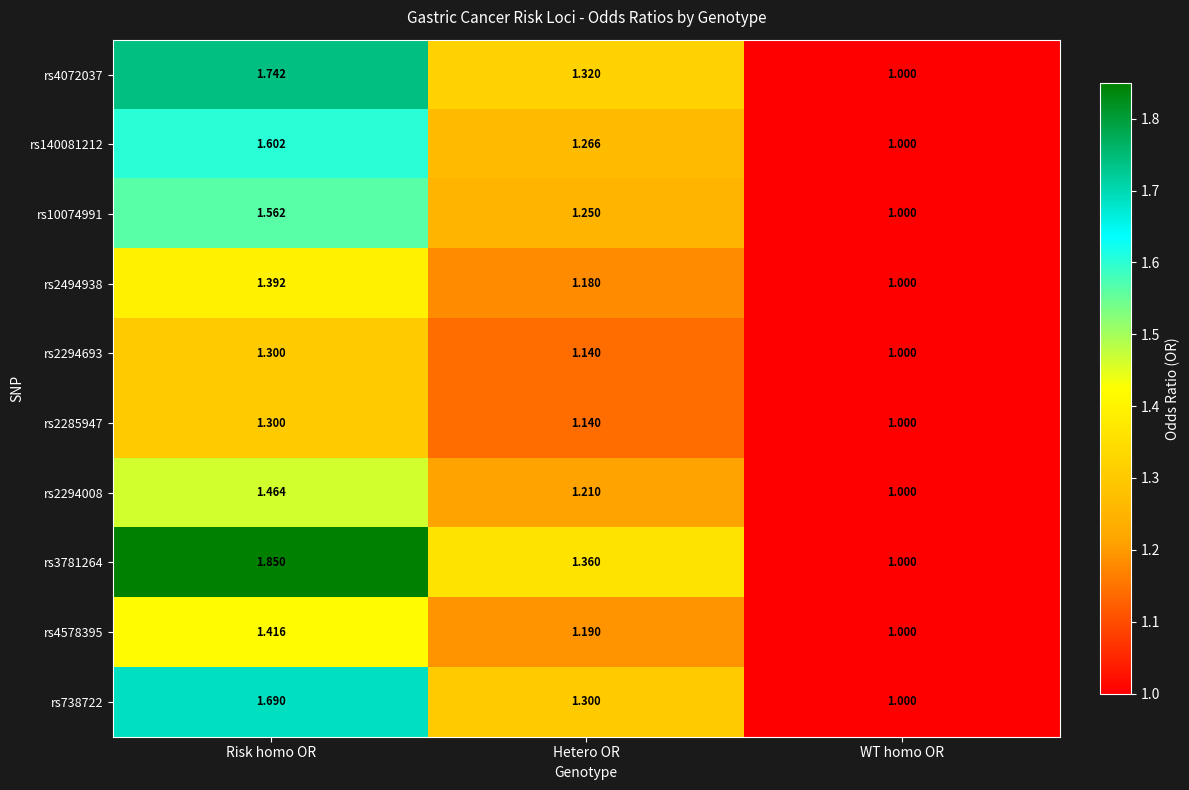

Rank the categories by rs738722 value from highest to lowest.

Risk homo OR, Hetero OR, WT homo OR